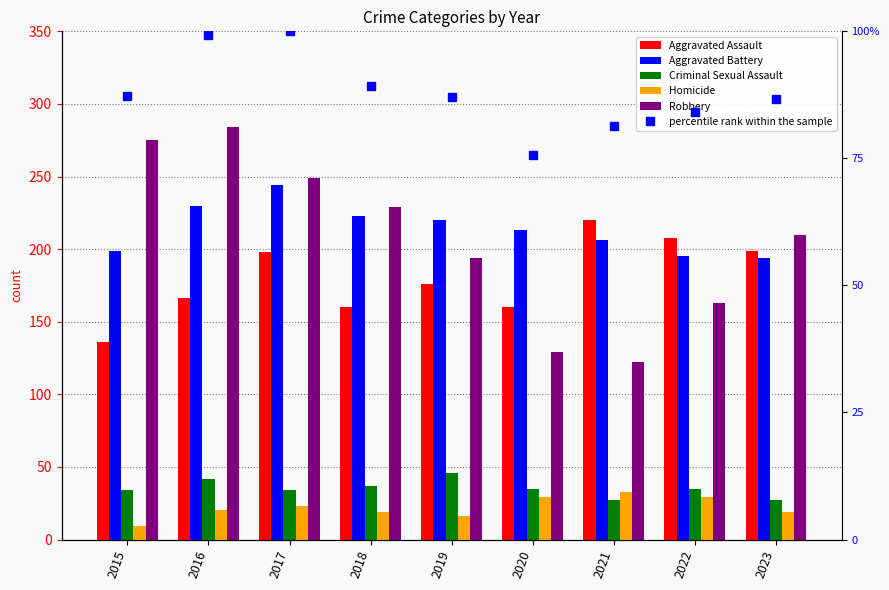

What is the lowest value of the Robbery series?

122.0